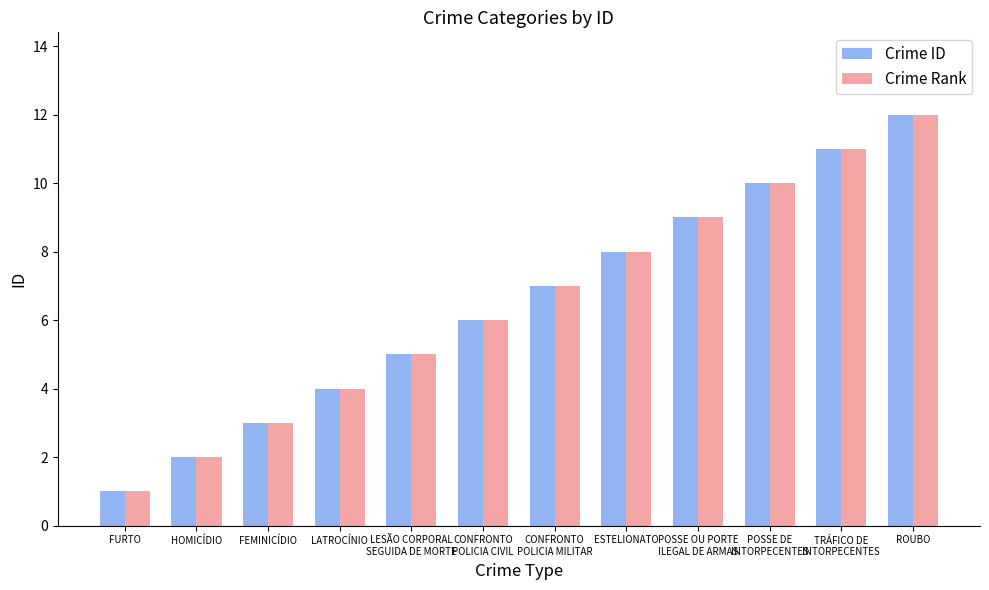

Reading left to right, what are all the values shown in this chart?

Crime ID: FURTO=1	HOMICÍDIO=2	FEMINICÍDIO=3	LATROCÍNIO=4	LESÃO CORPORAL
SEGUIDA DE MORTE=5	CONFRONTO
POLICIA CIVIL=6	CONFRONTO
POLICIA MILITAR=7	ESTELIONATO=8	POSSE OU PORTE
ILEGAL DE ARMAS=9	POSSE DE
INTORPECENTES=10	TRÁFICO DE
INTORPECENTES=11	ROUBO=12
Crime Rank: FURTO=1	HOMICÍDIO=2	FEMINICÍDIO=3	LATROCÍNIO=4	LESÃO CORPORAL
SEGUIDA DE MORTE=5	CONFRONTO
POLICIA CIVIL=6	CONFRONTO
POLICIA MILITAR=7	ESTELIONATO=8	POSSE OU PORTE
ILEGAL DE ARMAS=9	POSSE DE
INTORPECENTES=10	TRÁFICO DE
INTORPECENTES=11	ROUBO=12